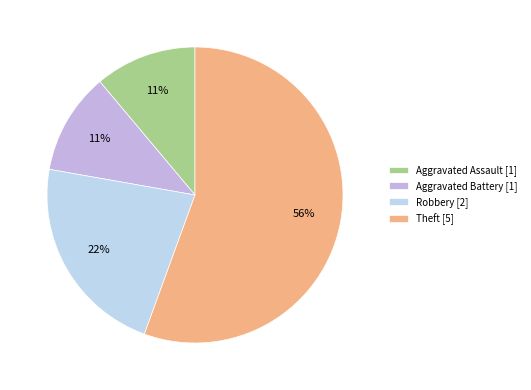

Count the number of slices in the pie.

4